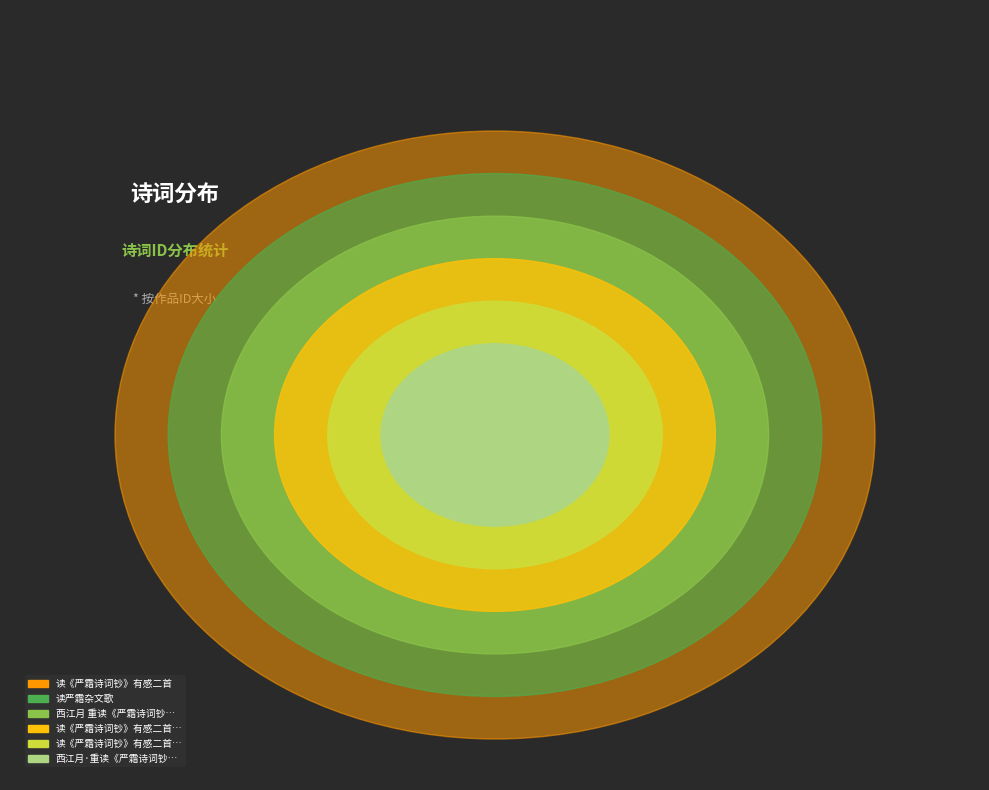

Between 读《严霜诗词钞》有感二首 and 读《严霜诗词钞》有感二首 其一, which is larger?

读《严霜诗词钞》有感二首